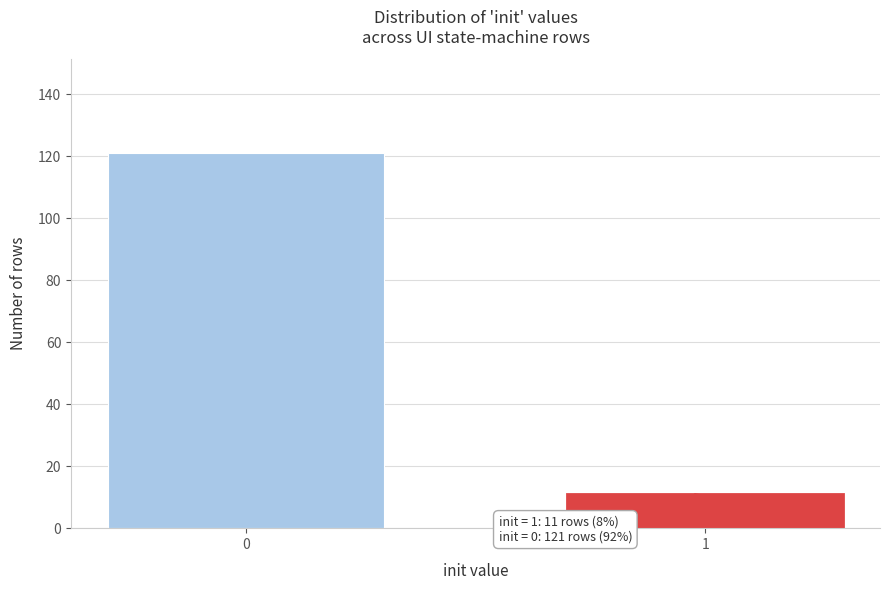

Reading left to right, what are all the values shown in this chart?

0=121	1=11